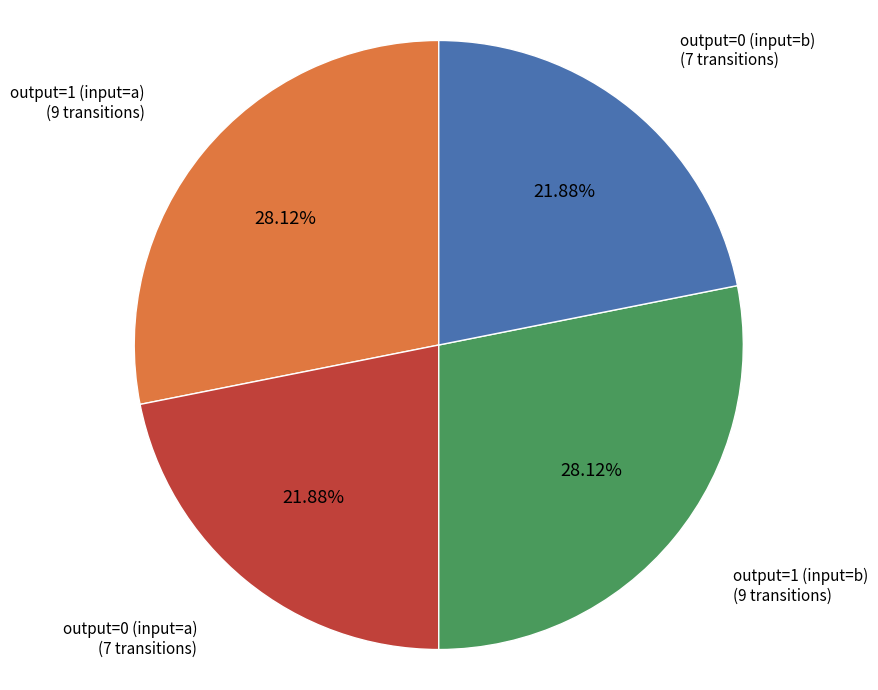

Is there a majority slice in this chart?

No